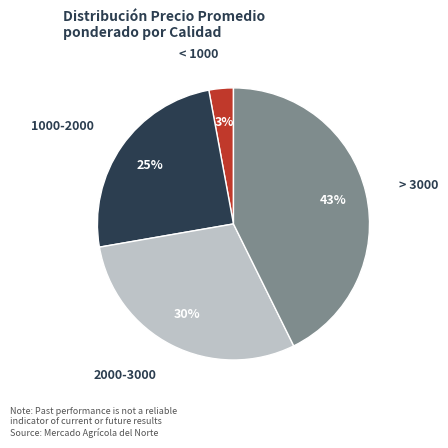

How many slices are in this pie chart?

4